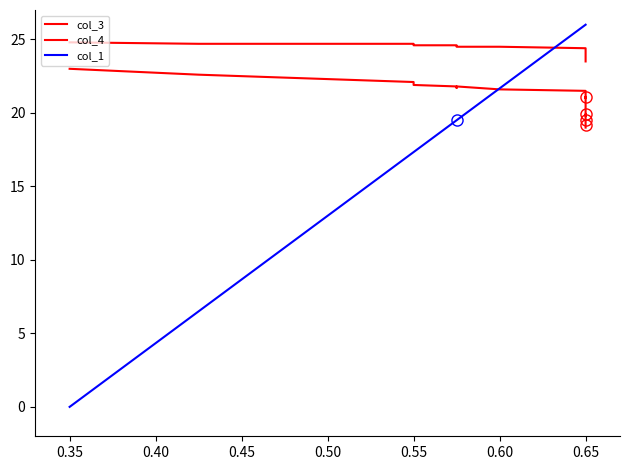

Count the number of data series in this chart.

3